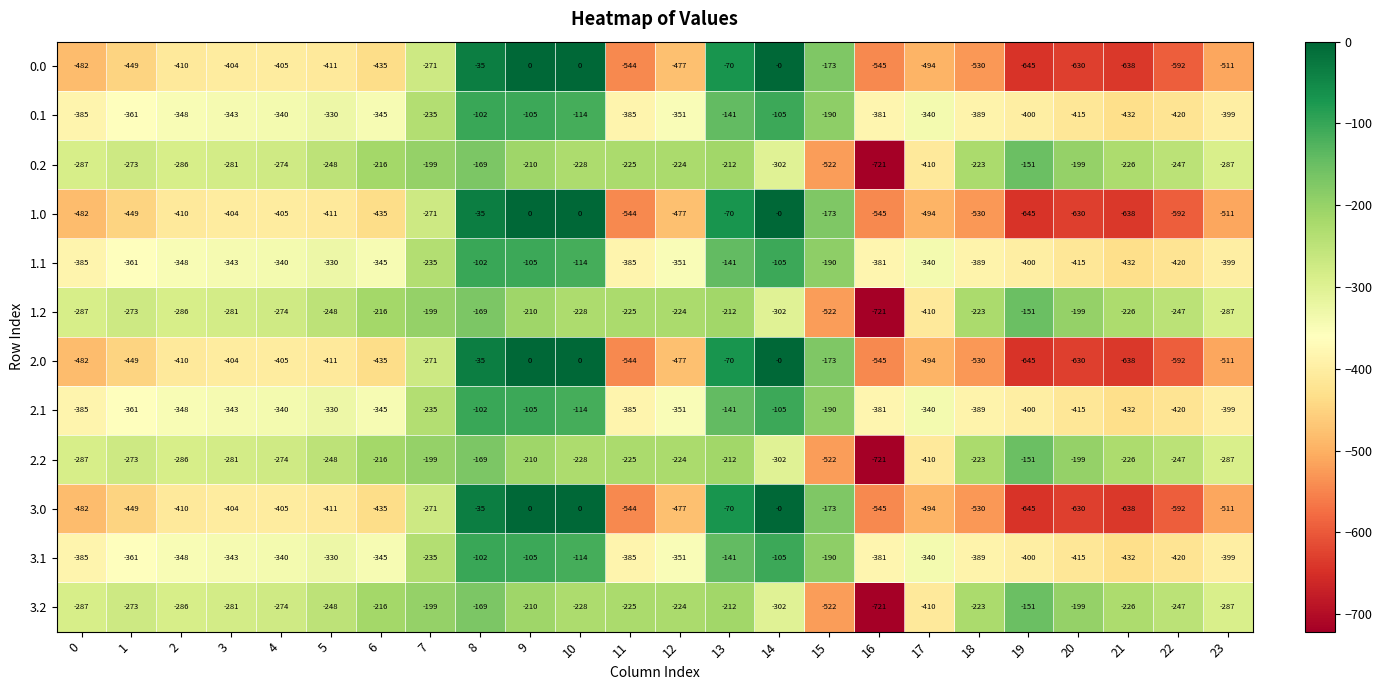

Is the value of 3.0 at 18 greater than the value of 3.1 at 0?

No